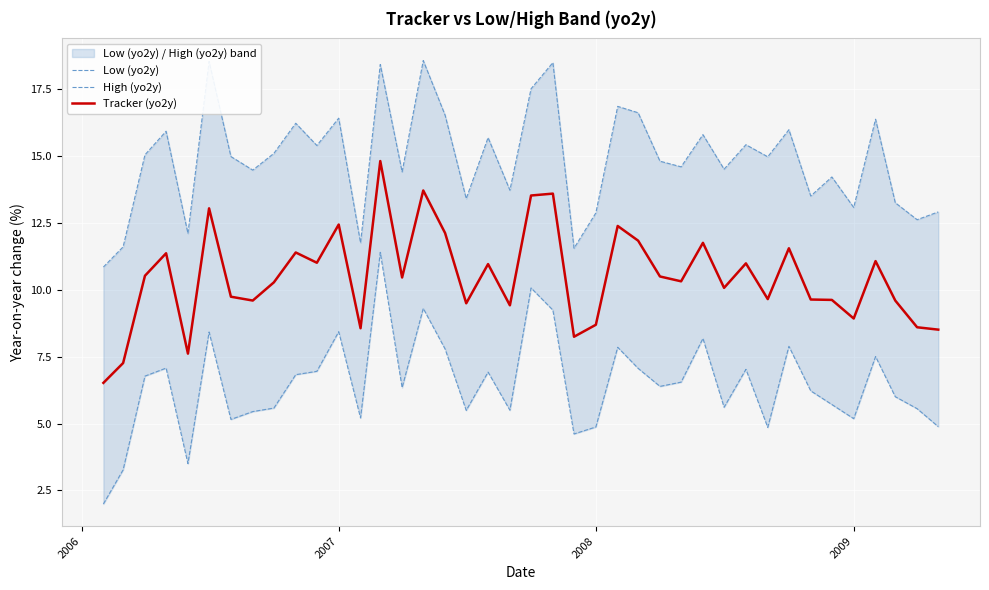

Rank the series by their maximum value, from lowest to highest.

Low (yo2y), Tracker (yo2y), High (yo2y)